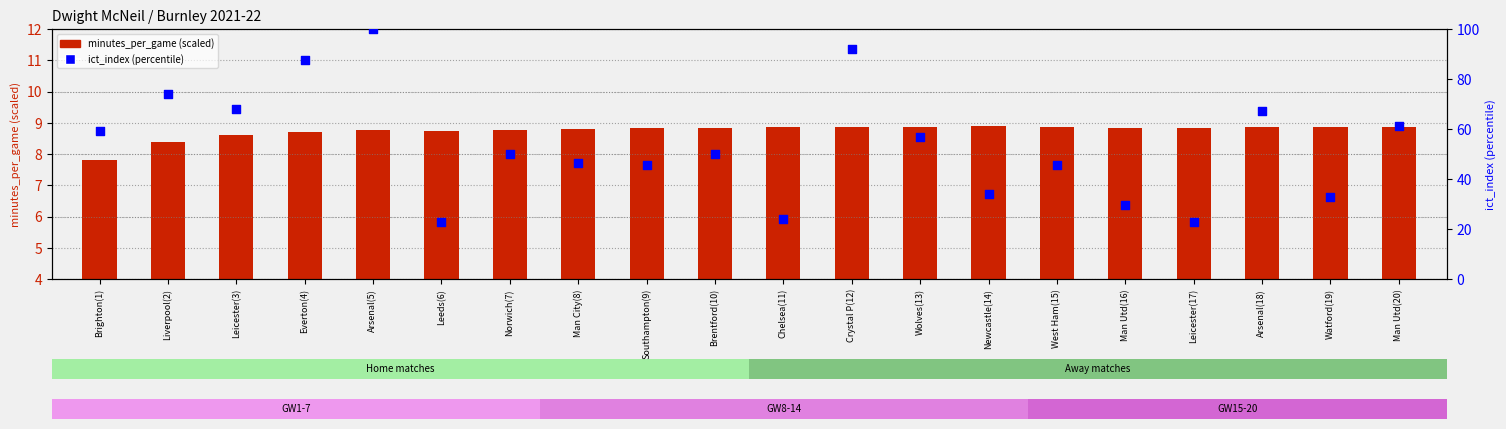

What are all the series names shown in the legend?

minutes_per_game, ict_index